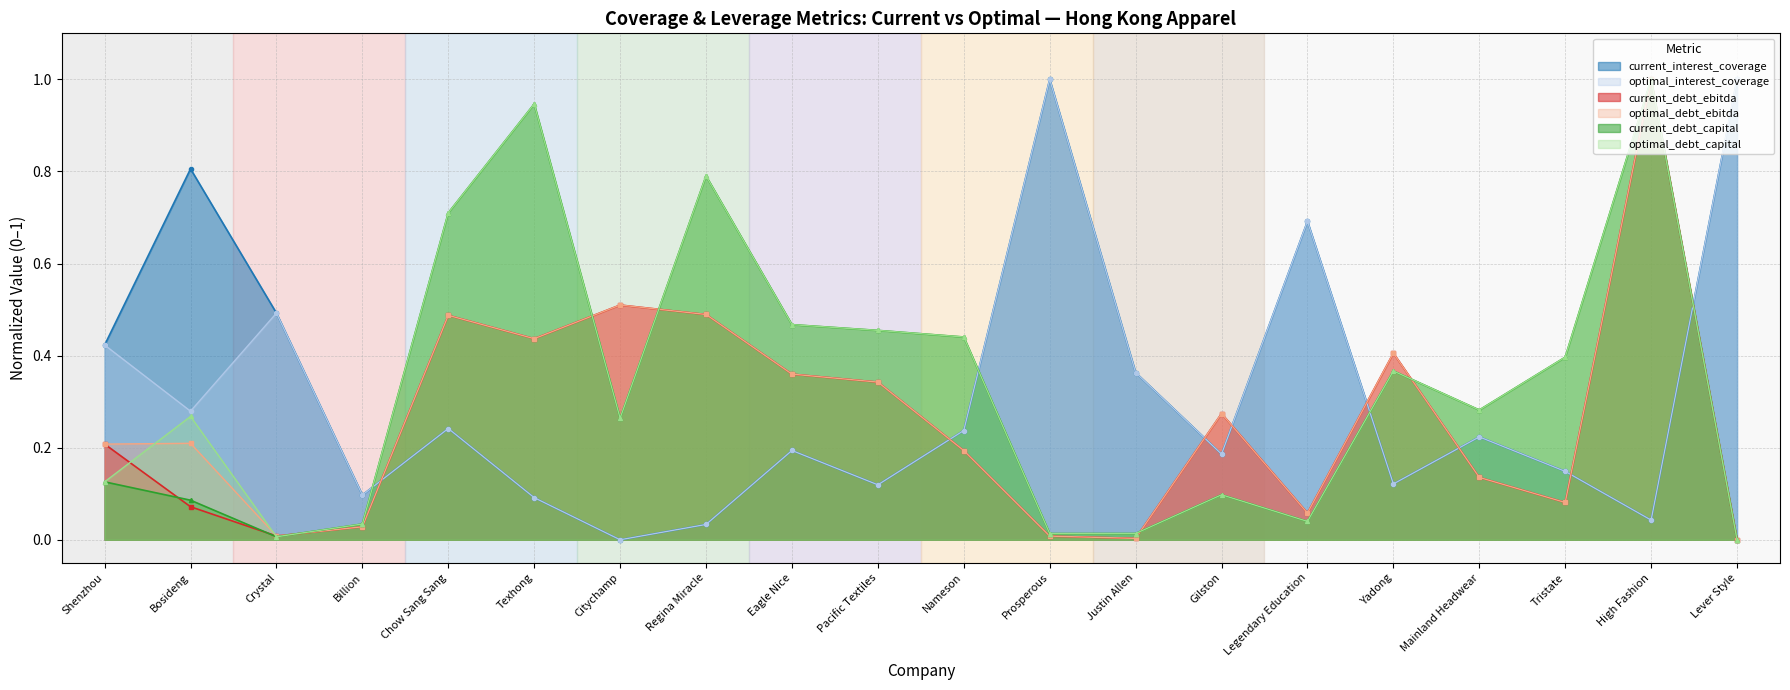

What are all the series names shown in the legend?

current_interest_coverage, optimal_interest_coverage, current_debt_ebitda, optimal_debt_ebitda, current_debt_capital, optimal_debt_capital